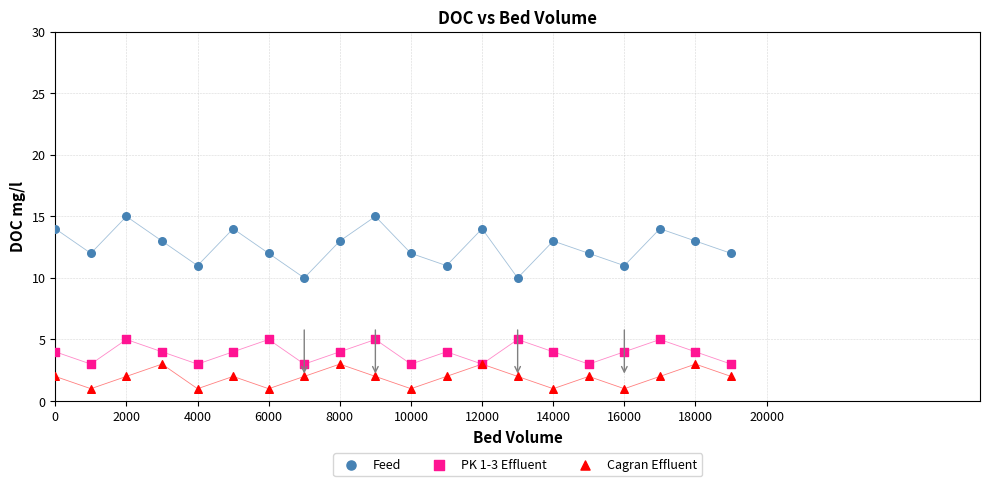

Which series contains the lowest Y value?

Cagran Effluent